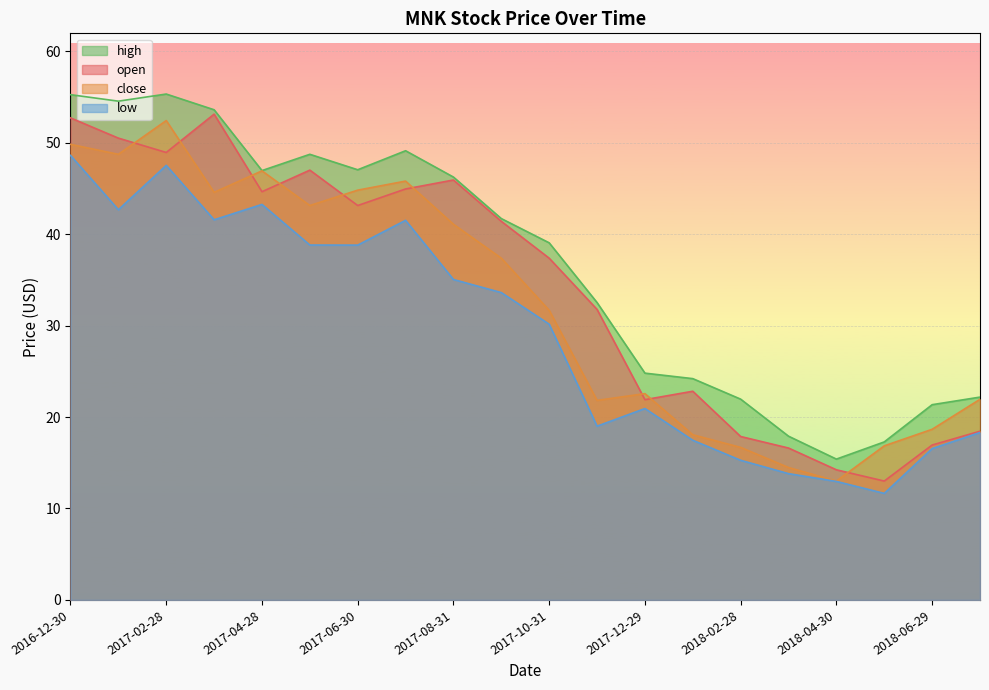

What is the smallest value displayed?

11.7